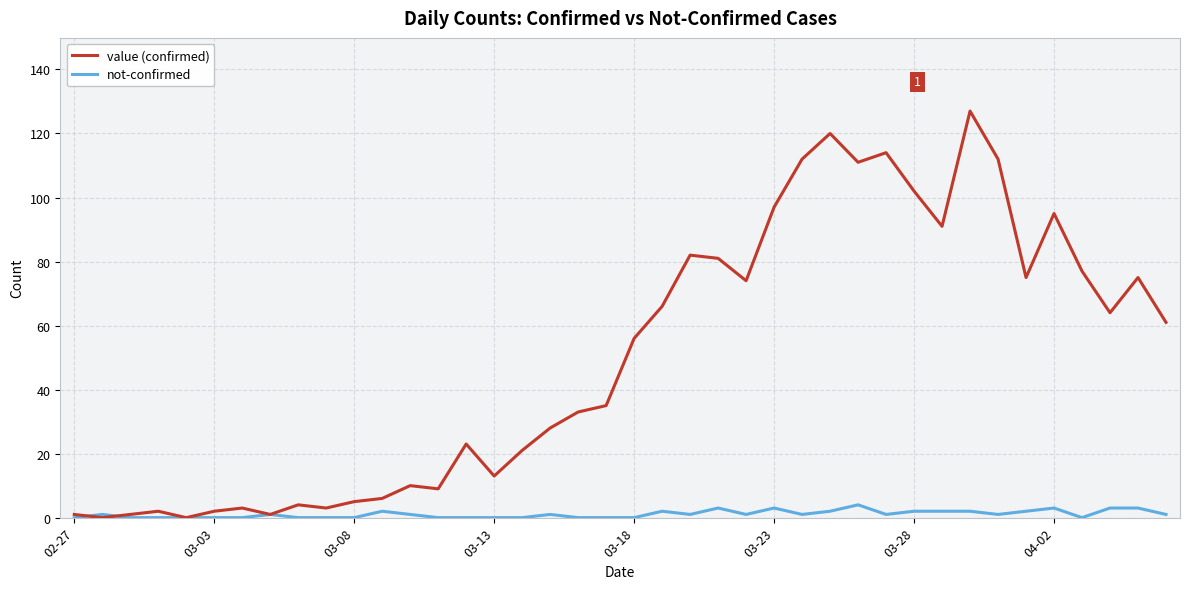

List the series in order of their peak value, highest first.

value (confirmed), not-confirmed